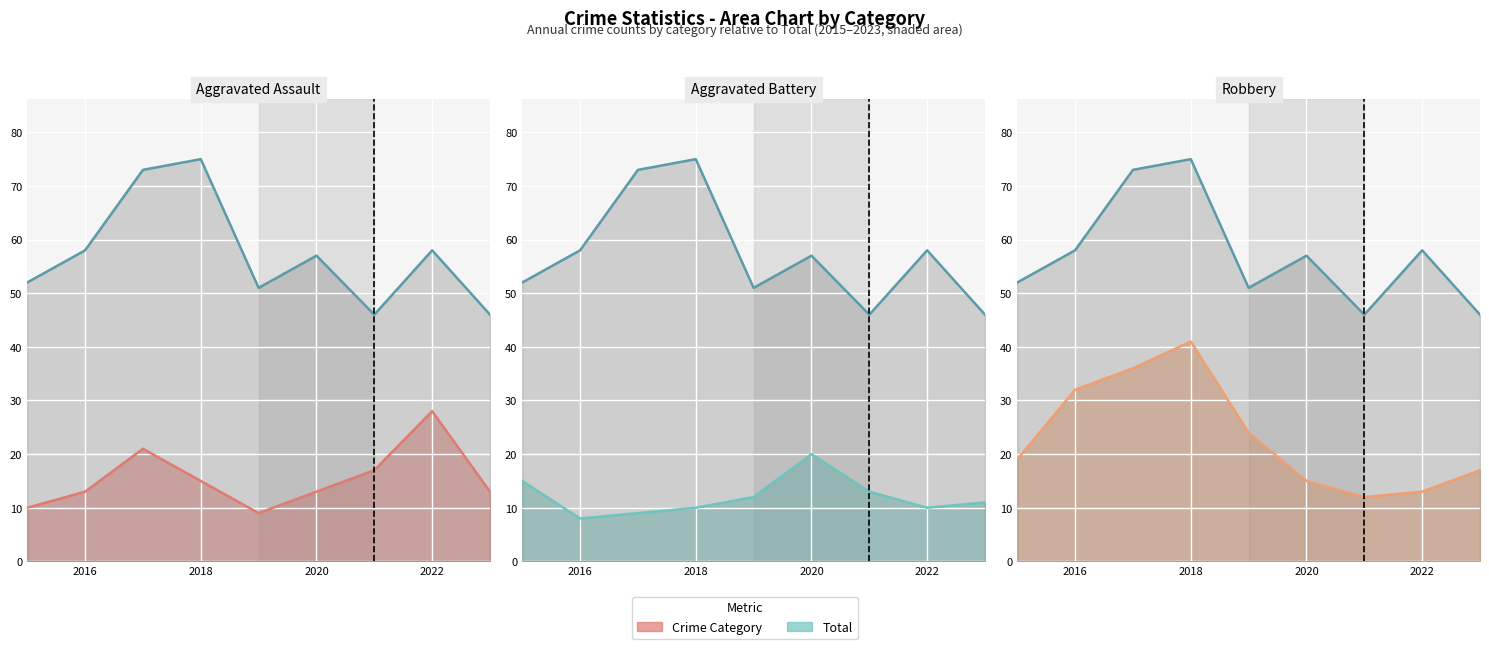

True or false: Robbery line and Total line cross at least once.

False